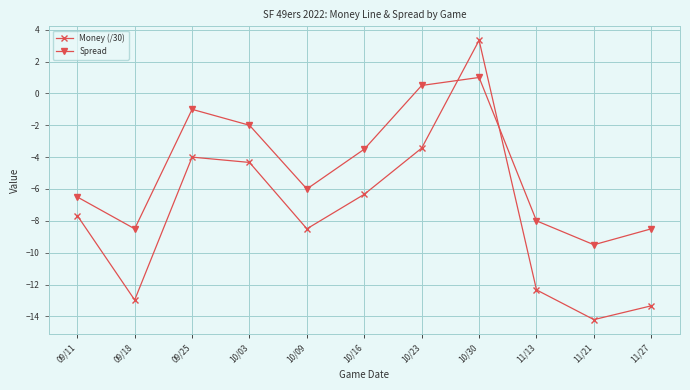

Where is the first local maximum for Spread?

09/25